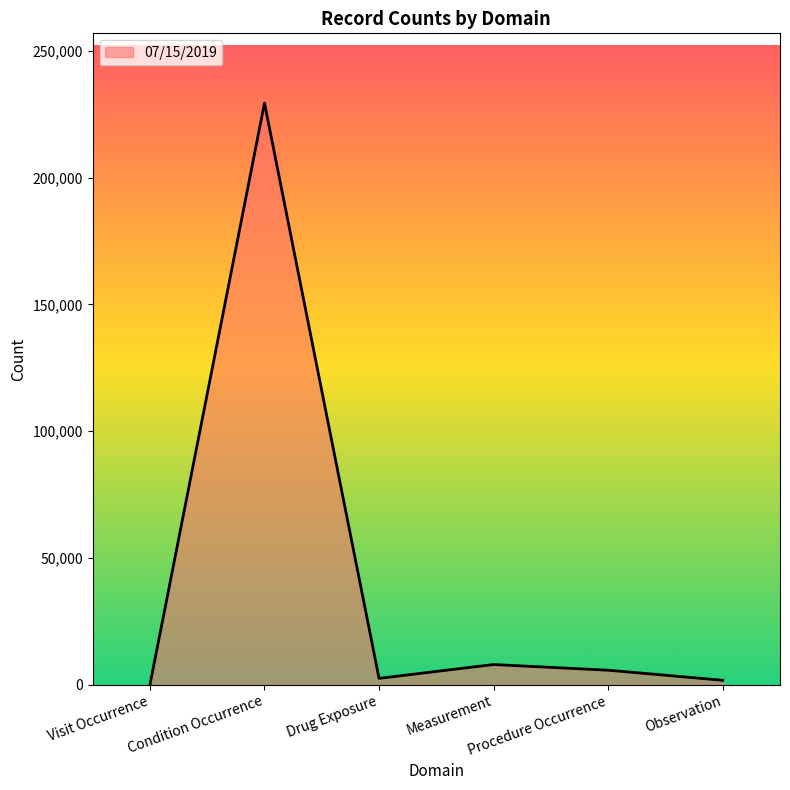

Where does the data first go above 5759?

Condition Occurrence